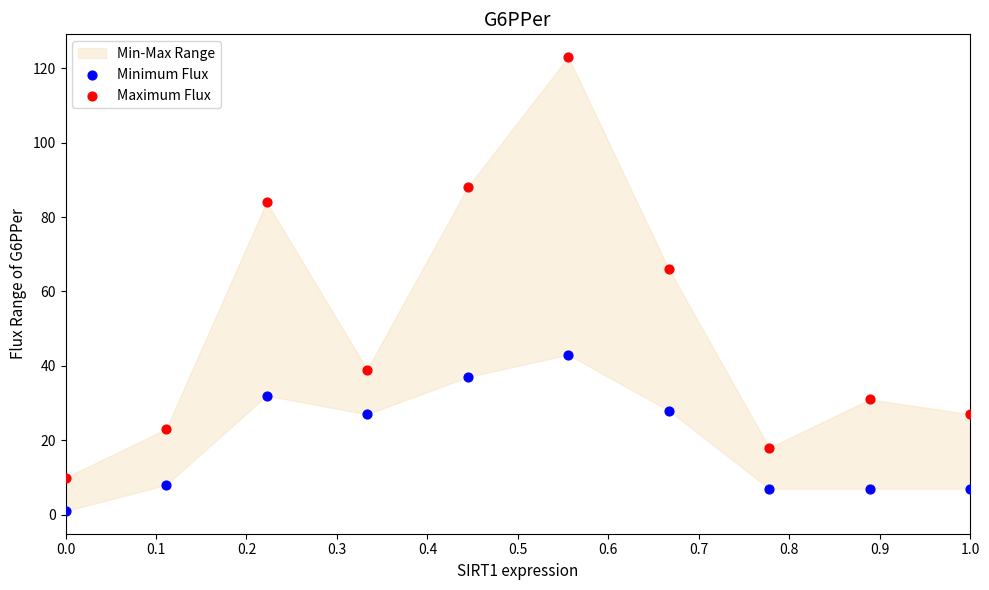

Which series contains the highest Y value?

Maximum Flux